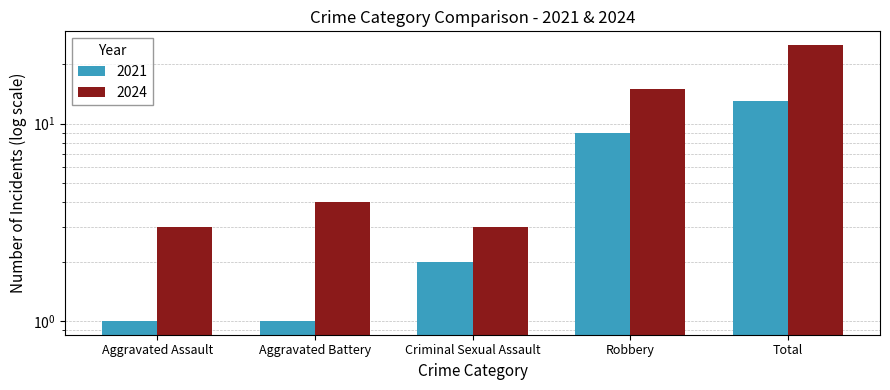

Which series changed the most between Aggravated Assault and Total?

2024